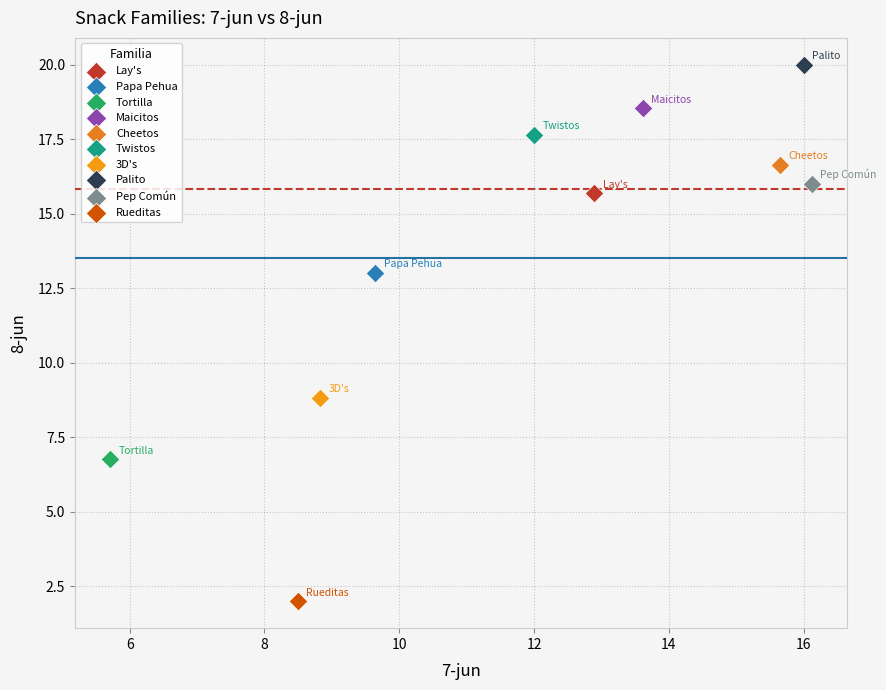

Which series contains the lowest Y value?

Rueditas